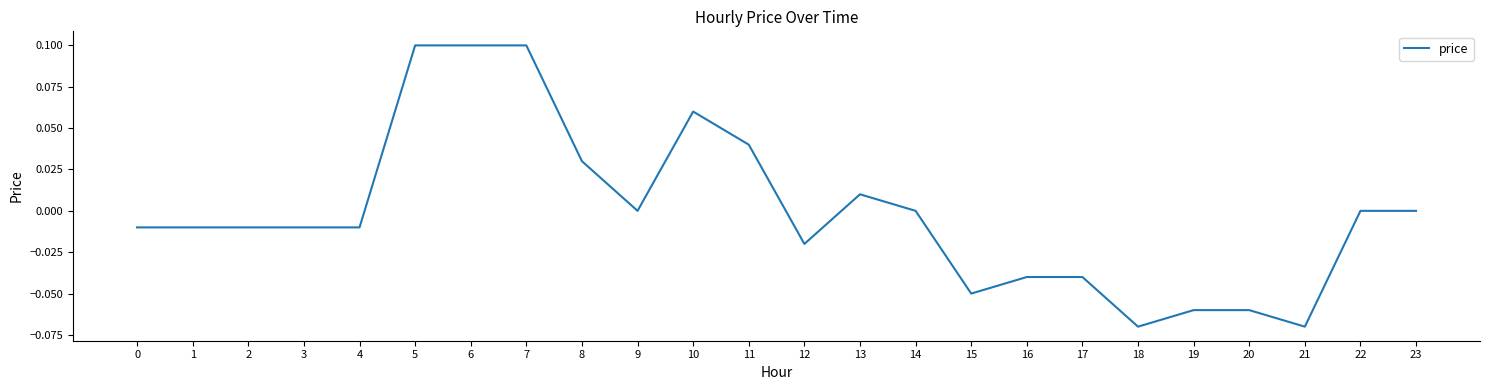

Is it true that the value at 12 is -0.0?

True